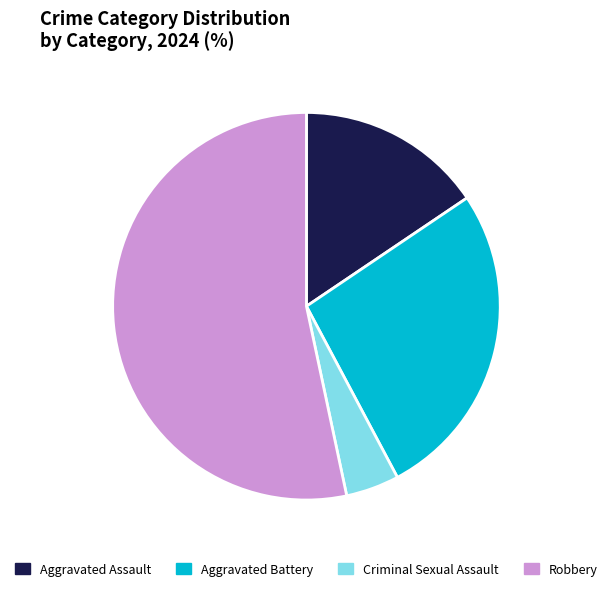

Which category has the biggest portion of the pie?

Robbery